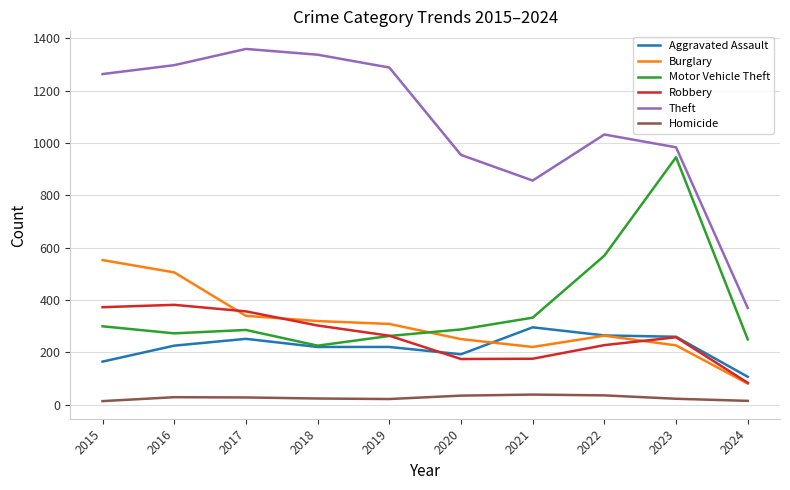

Is the value of Theft at 2017 greater than the value of Aggravated Assault at 2017?

Yes